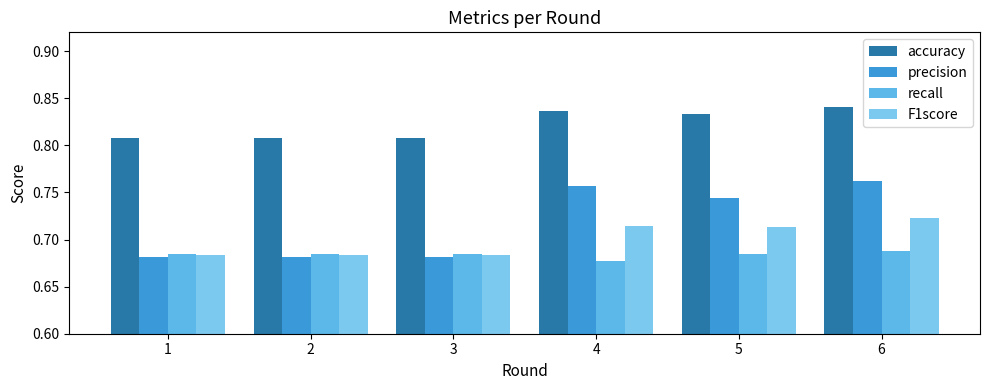

What is the average value of the precision series?

0.7